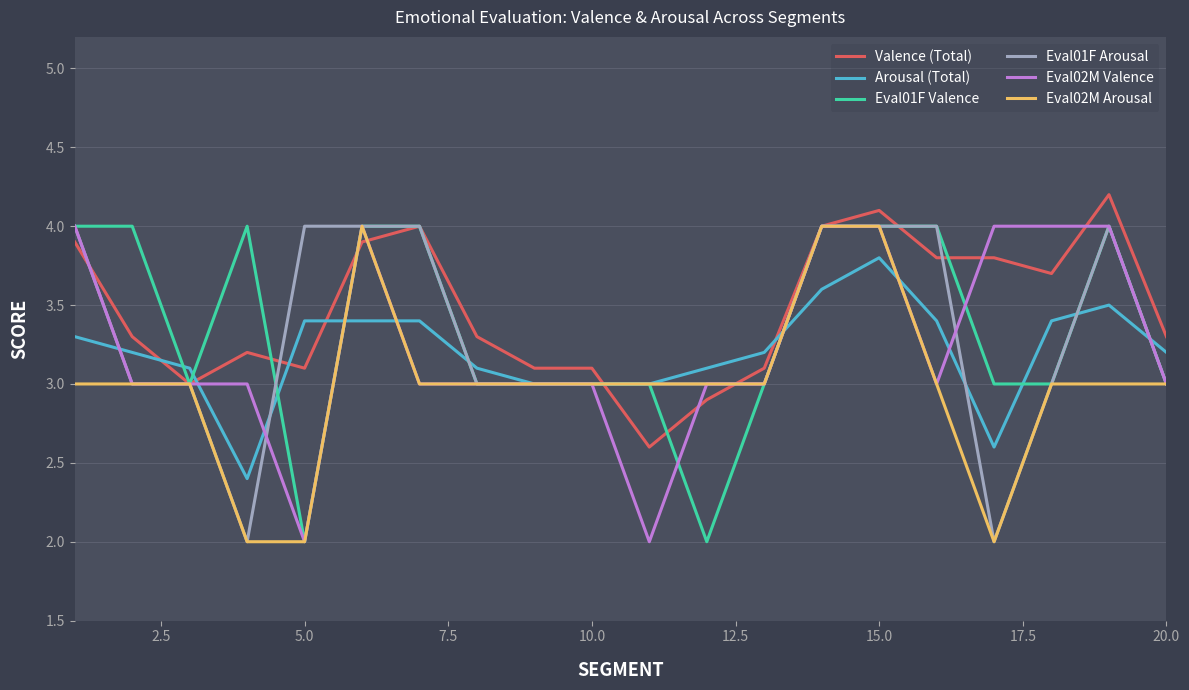

How many interior local peaks does the Eval01F Arousal series have?

1